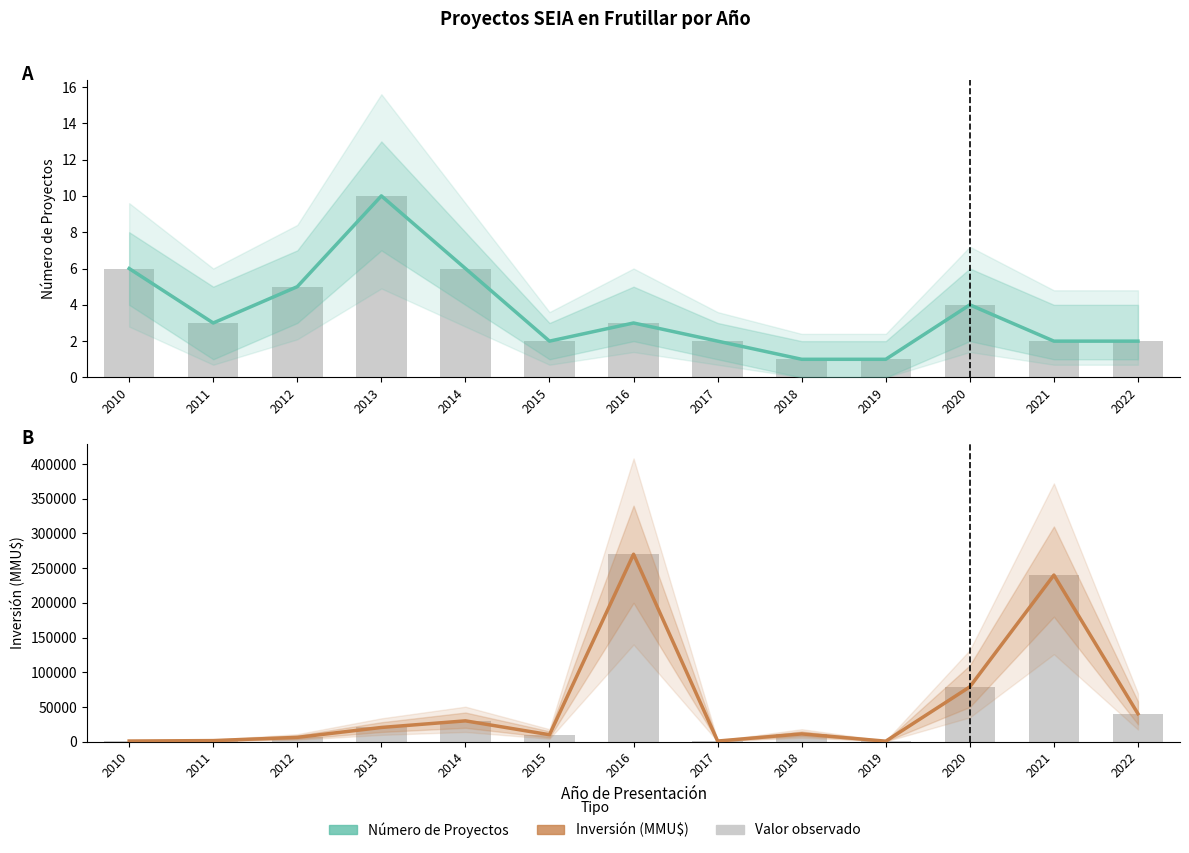

Reading left to right, what are all the values shown in this chart?

Número de Proyectos: 6	3	5	10	6	2	3	2	1	1	4	2	2
Inversión (MMU$): 926	1550	6200	20475	30000	10000	270000	900	11213	700	79000	240000	40200